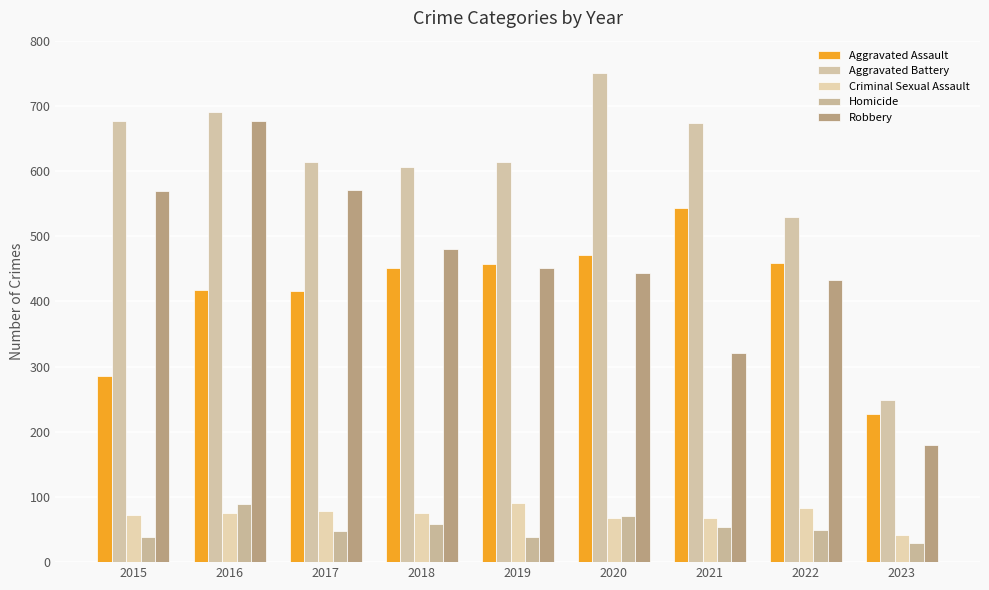

At how many categories does at least one series exceed 496?

8